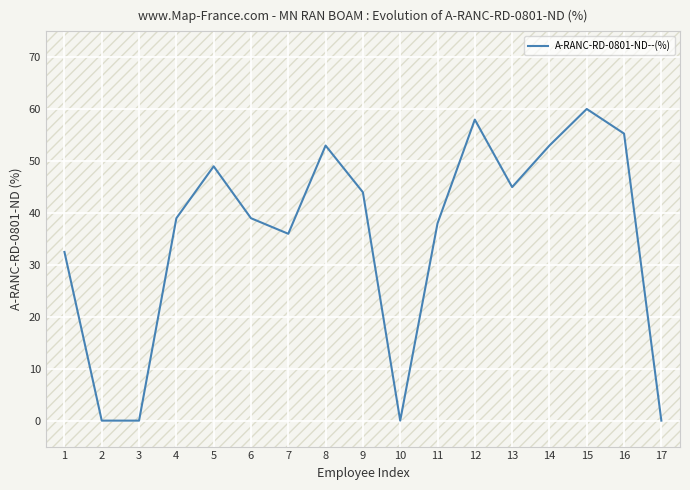

At which category does the chart reach its peak across all series?

15